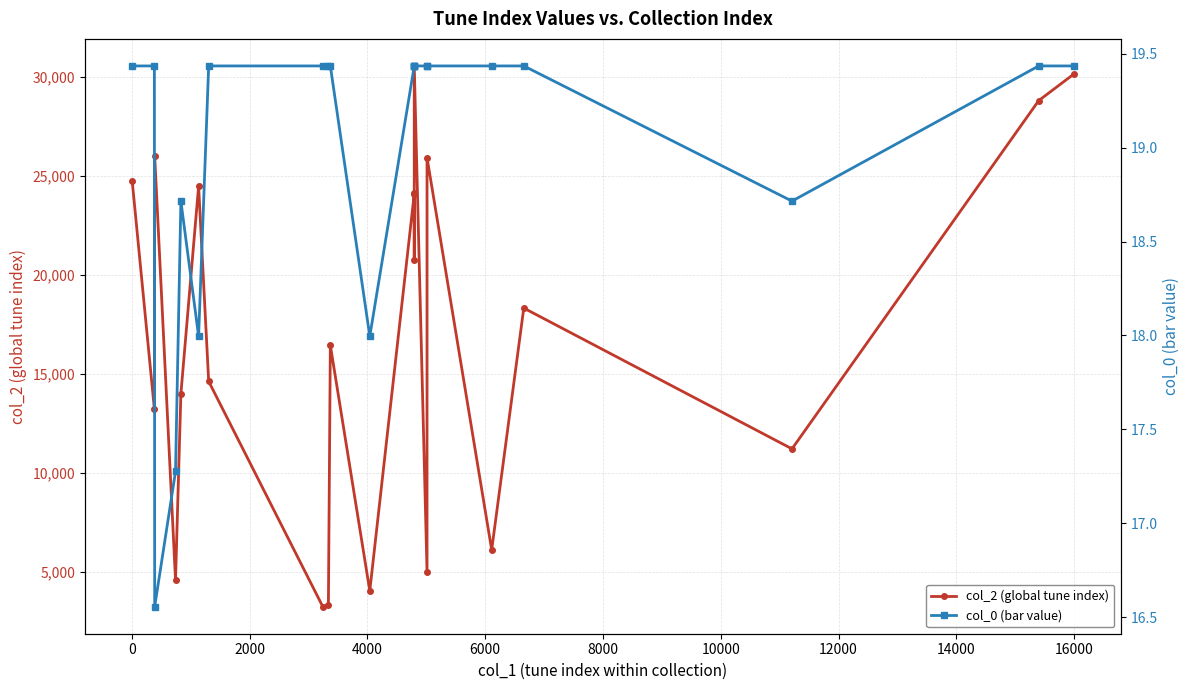

The value of col_0 (bar value) at 17 is 7.6. True or false?

False